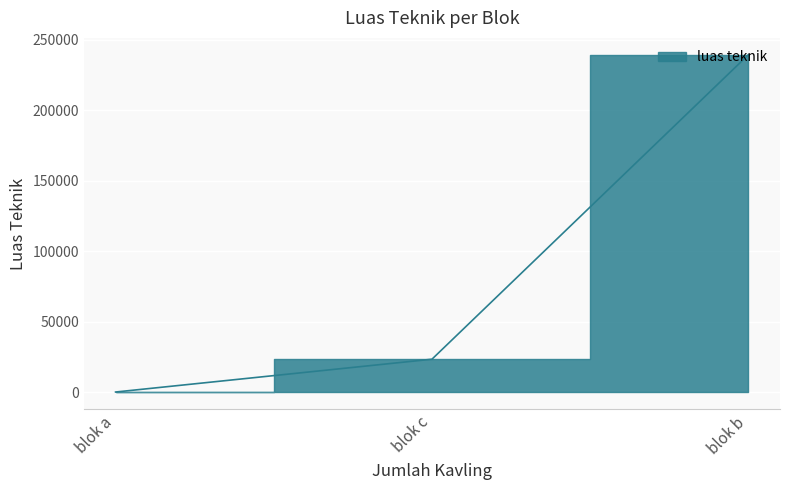

List the labels in order of value, largest first.

blok b, blok c, blok a